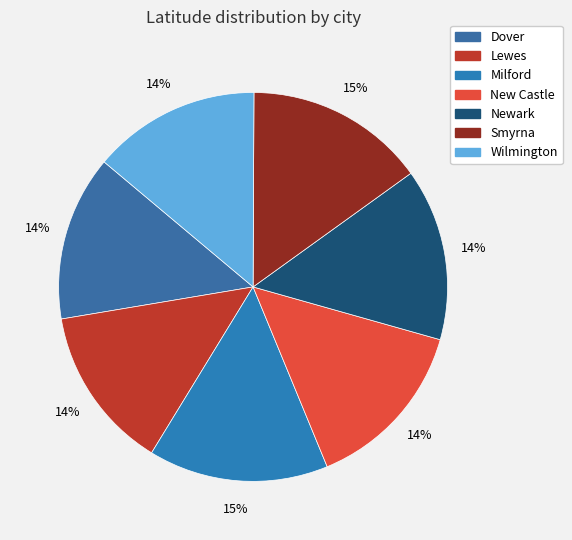

To the nearest percent, what is the average slice percentage?

14%